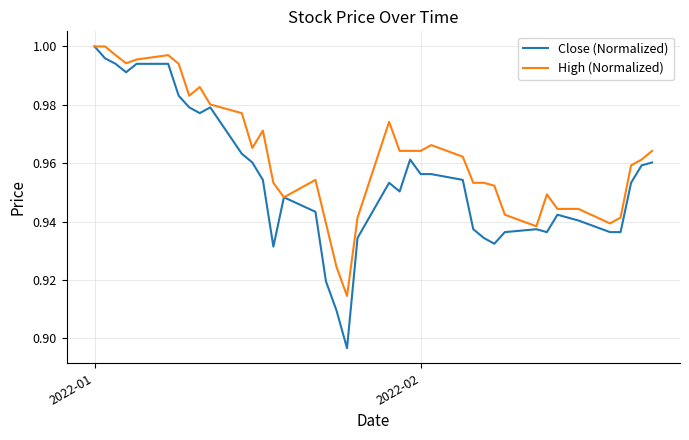

What are all the series names shown in the legend?

Close (Normalized), High (Normalized)